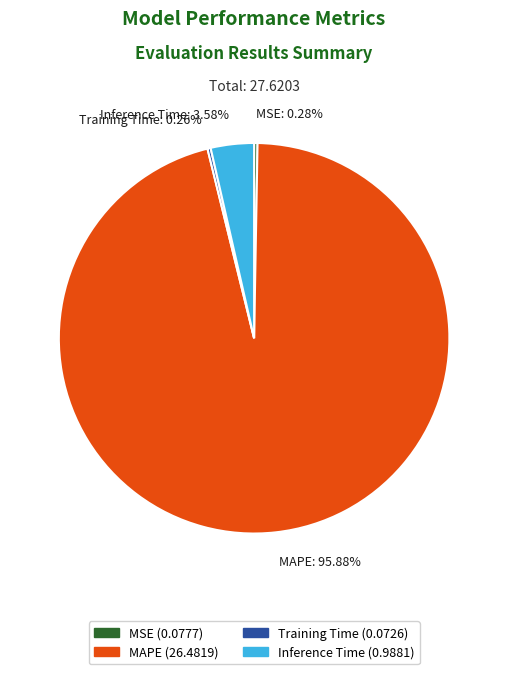

What is the largest slice in the pie chart?

MAPE